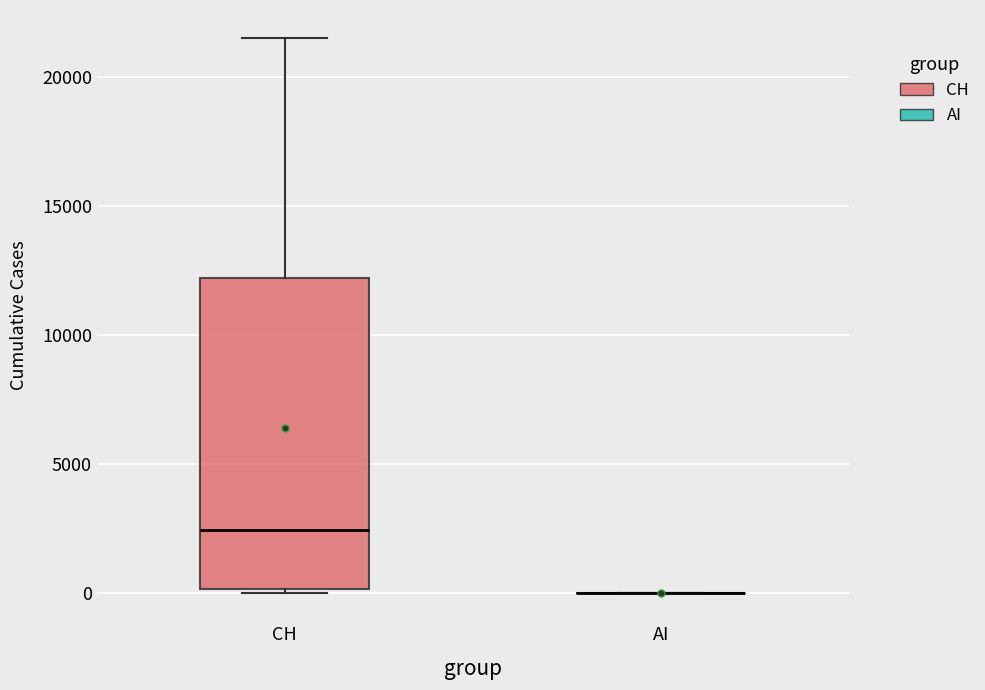

Reading left to right, transcribe this box plot: for each box, give where its median line is, the range the box spans, and where its two whiskers end, as read against the y-axis. The values are not printed on the chart, so give them approximately, as read against the axis.

CH: median 2500, box 0 to 12000, whiskers 0 (just below the box's lower edge) to 21500
AI: box collapsed to a line at 0, whiskers 0 to 0